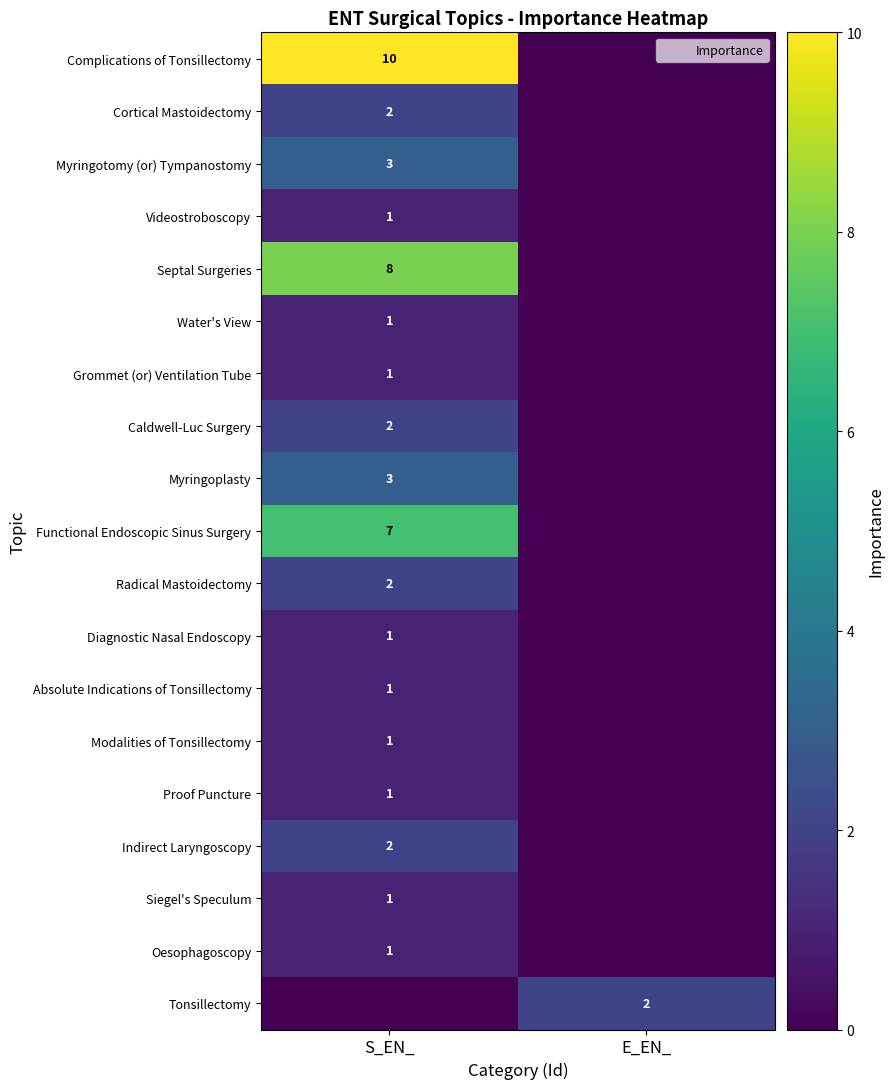

Is the value of Myringoplasty at S_EN_ greater than the value of Videostroboscopy at S_EN_?

Yes